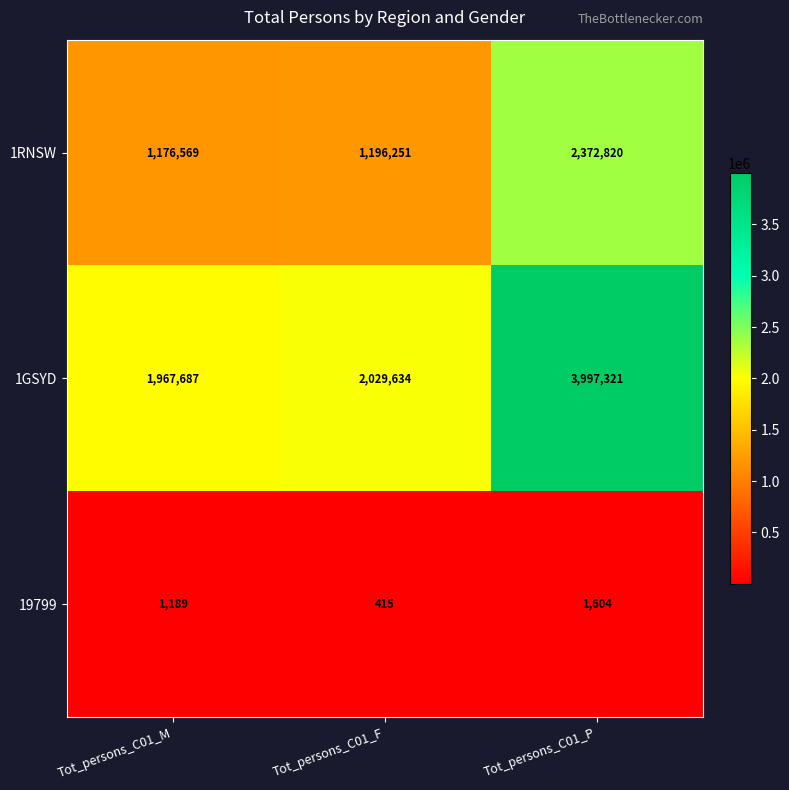

Which series changed the most between Tot_persons_C01_M and Tot_persons_C01_P?

1GSYD